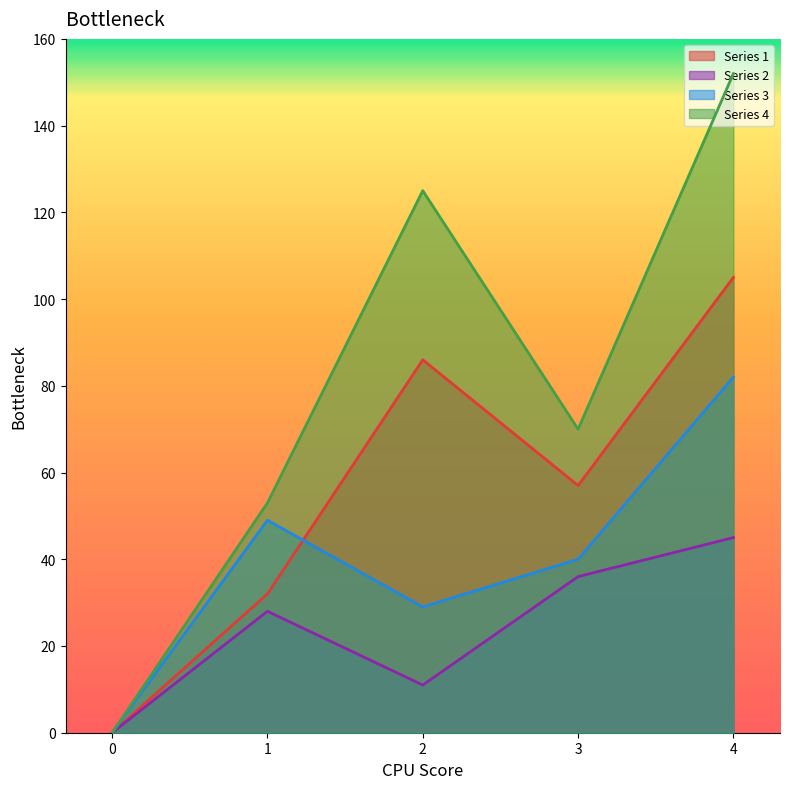

True or false: 2 and 4 intersect in this chart.

False